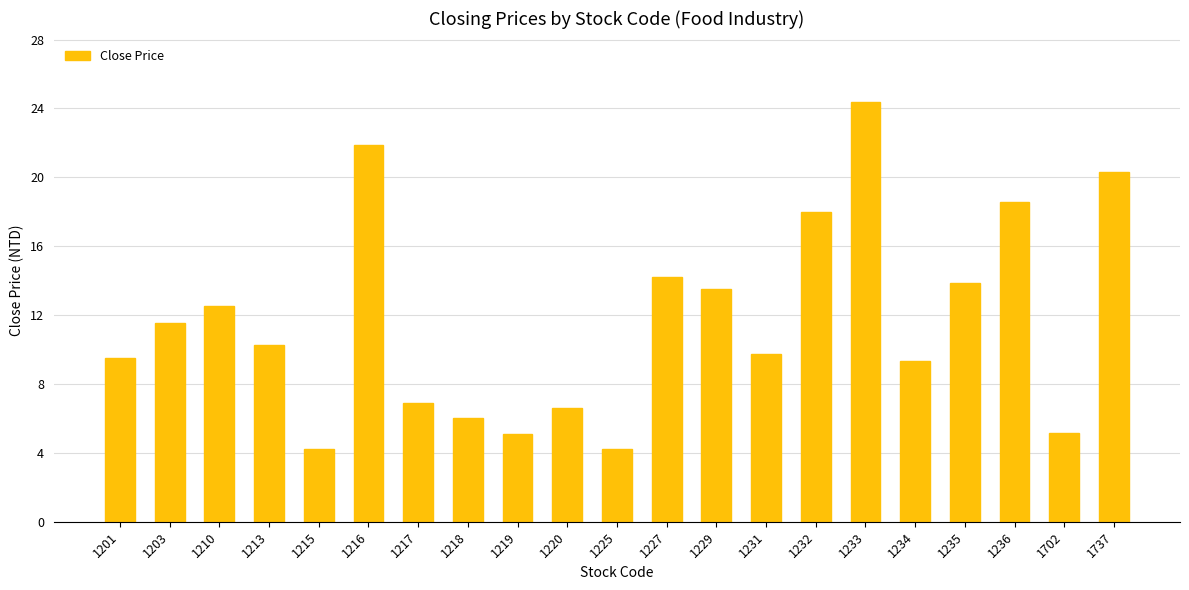

The chart shows a value of 6.9 at 1217. True or false?

True